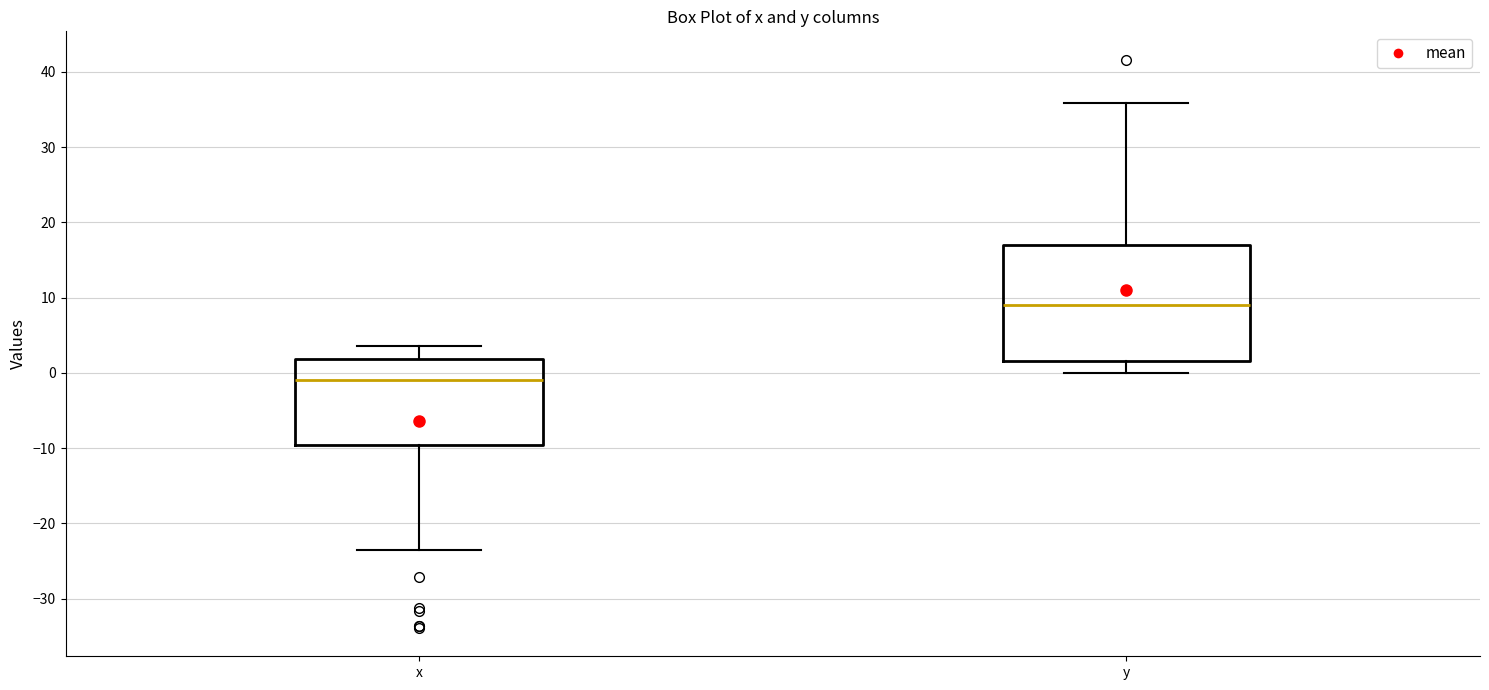

Reading left to right, read every box against the y-axis: the position of its median line, the range the box covers, and the ends of its whiskers. The values are not printed on the chart, so give them approximately, as read against the axis.

x: median -1, box -10 to 2, whiskers -23 to 4
y: median 9, box 2 to 17, whiskers 0 to 36